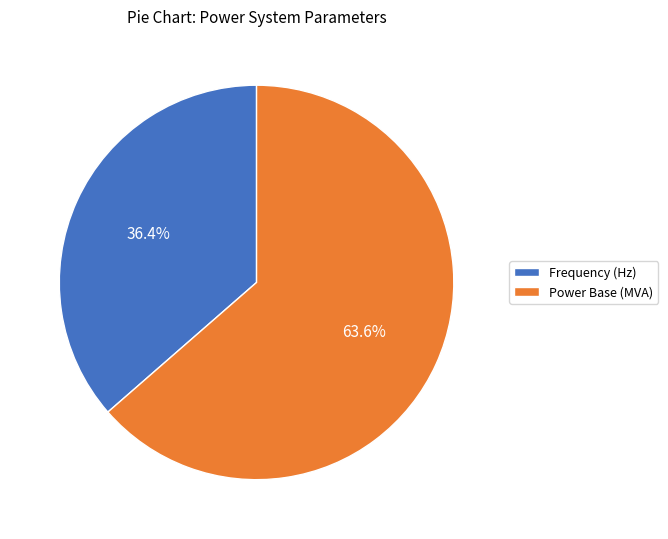

What is the largest slice in the pie chart?

Power Base (MVA)